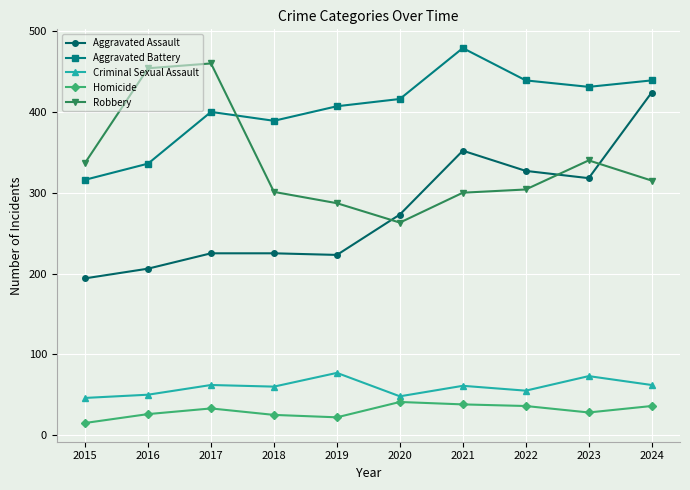

At 2015, list the series in order from smallest to largest.

Homicide, Criminal Sexual Assault, Aggravated Assault, Aggravated Battery, Robbery